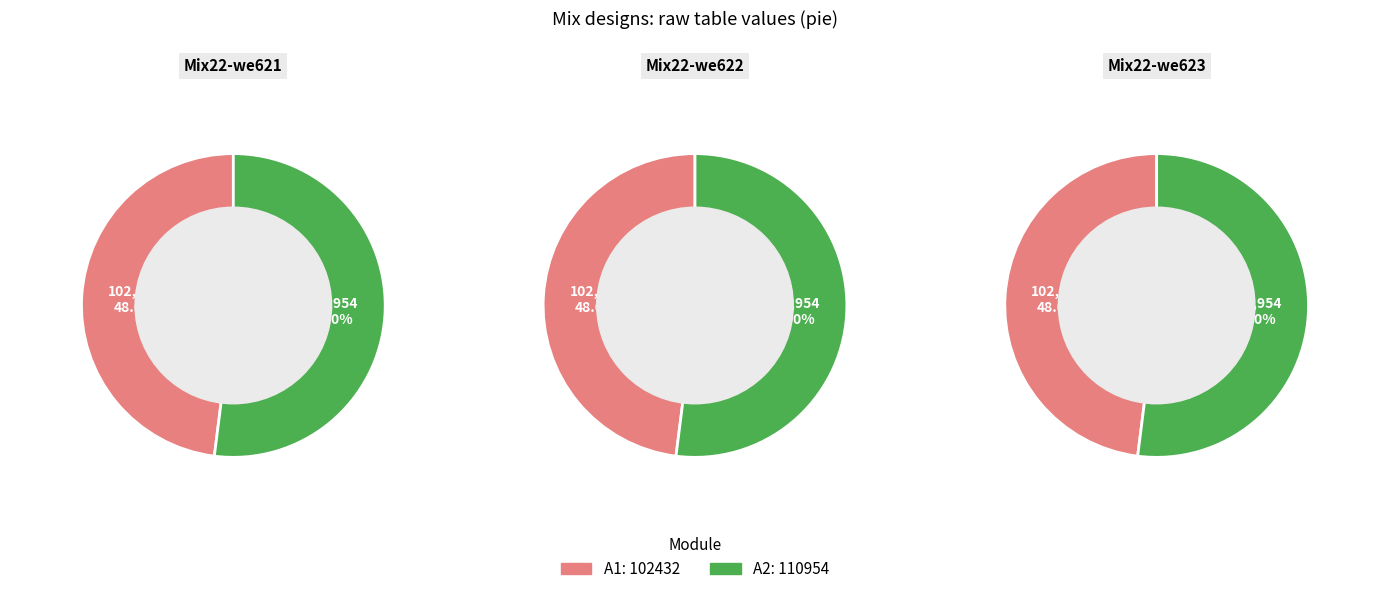

How many slices are in this pie chart?

2